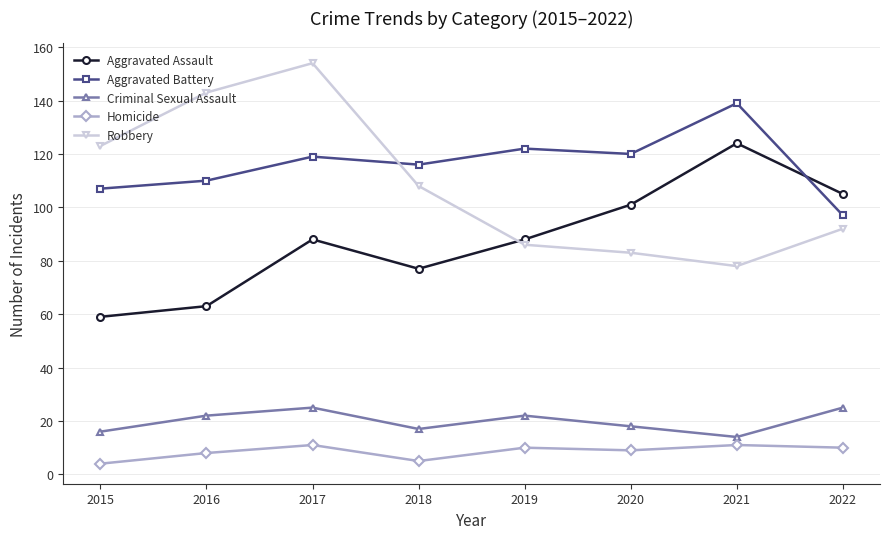

How many interior local peaks does the Robbery series have?

1